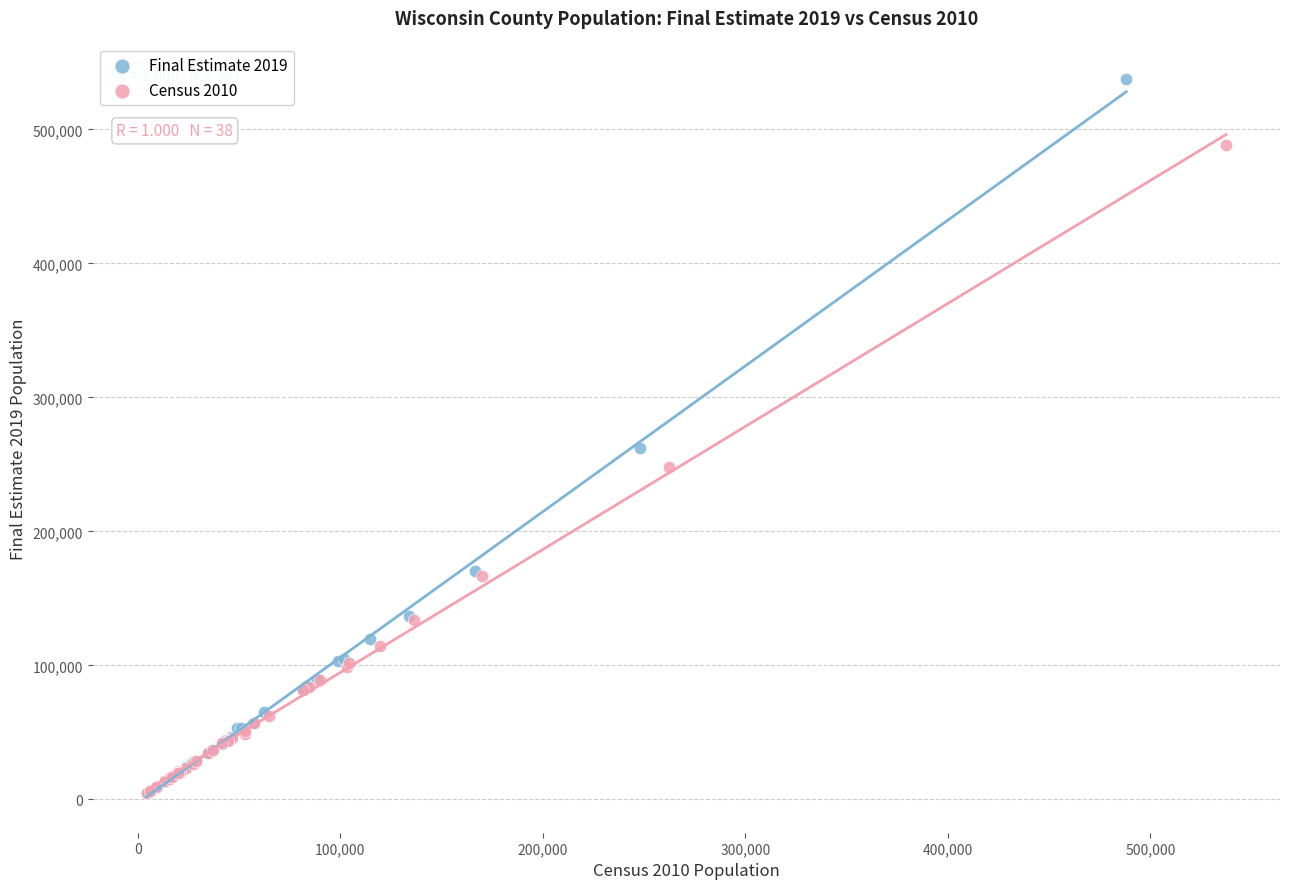

Which series contains the highest Y value?

Final Estimate 2019